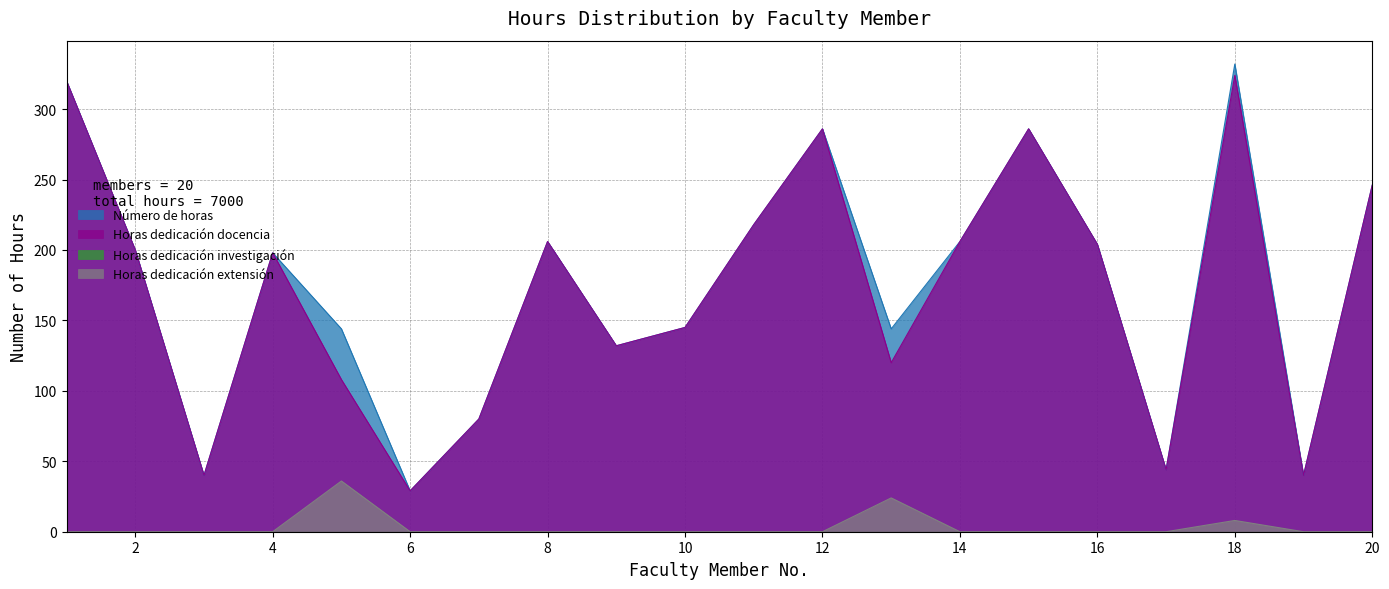

At how many categories does at least one series exceed 161?

11